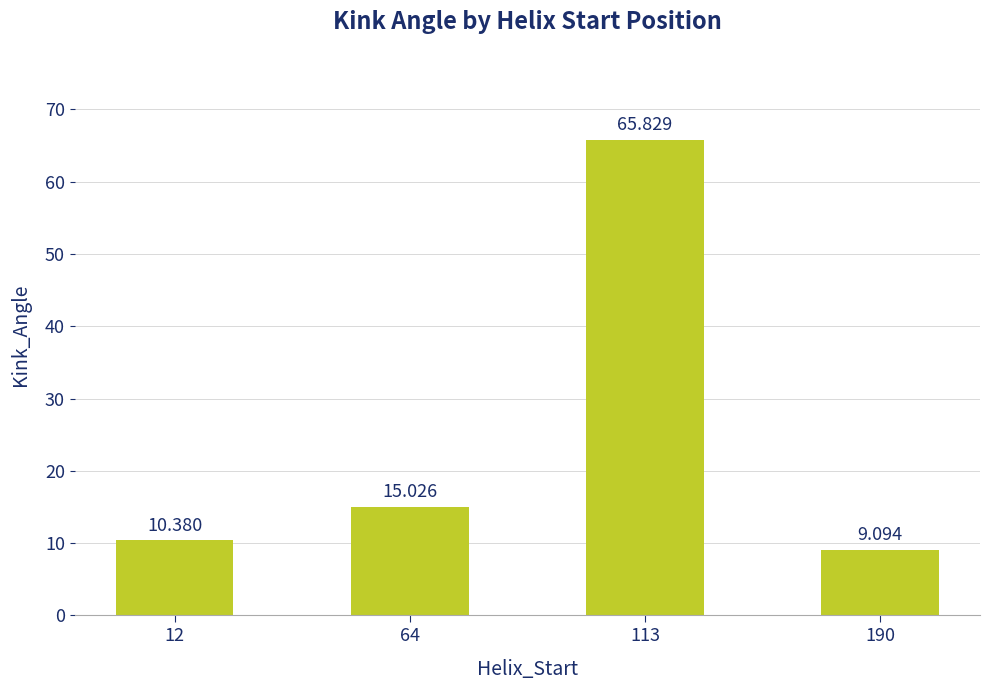

List the labels in order of value, smallest first.

190, 12, 64, 113